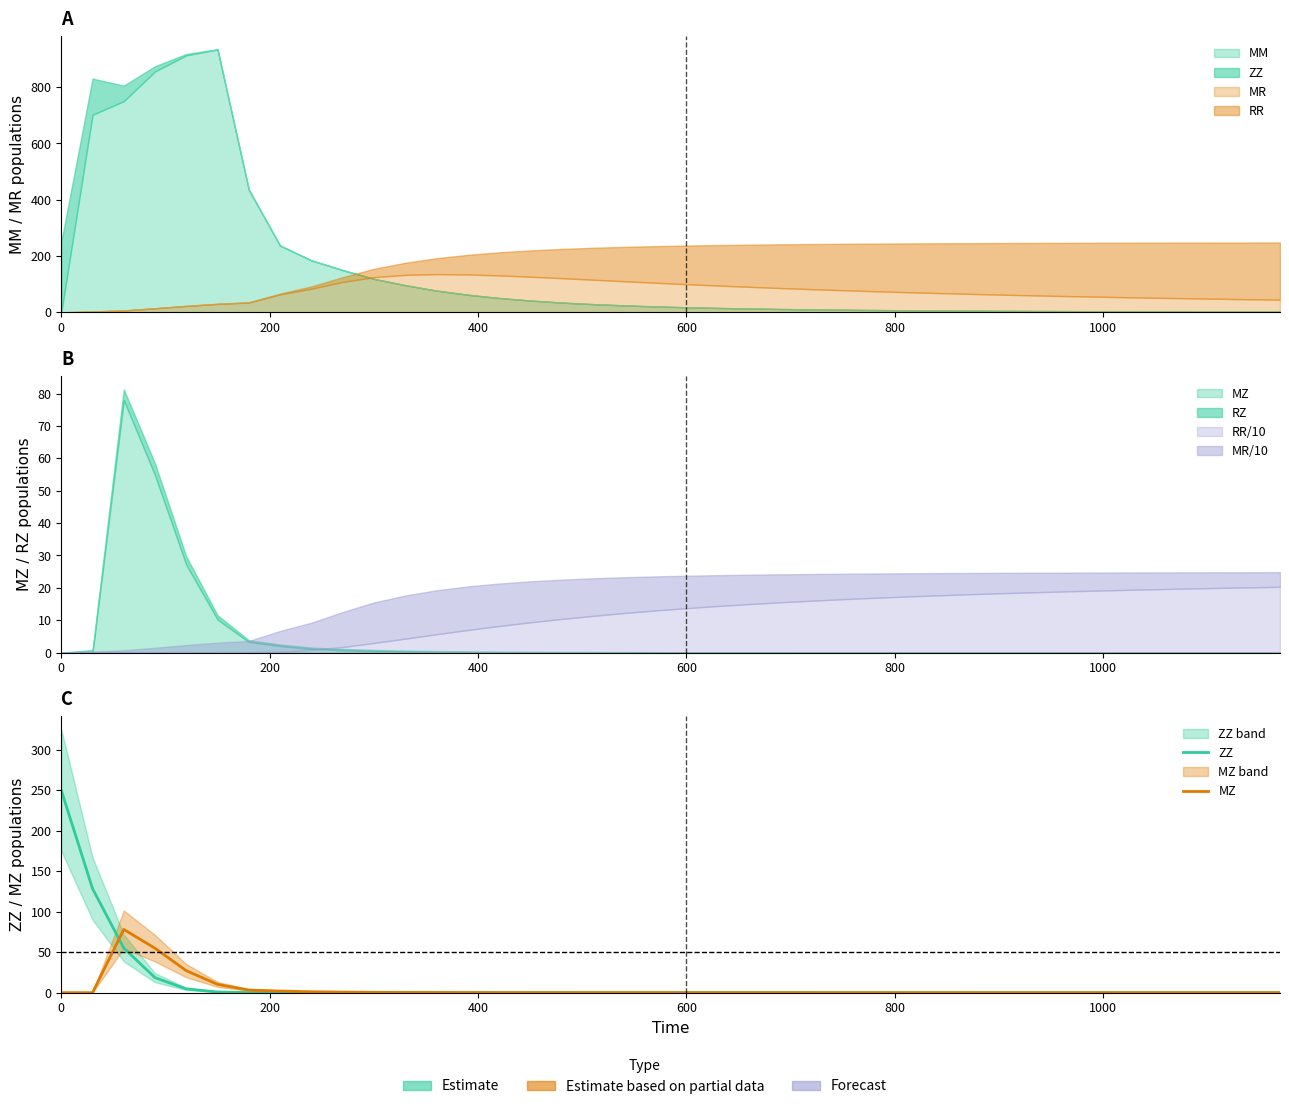

What is the sum of all ZZ values?

457.8